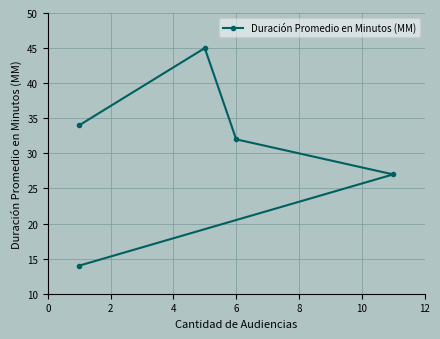

What is the sum of all values?

152